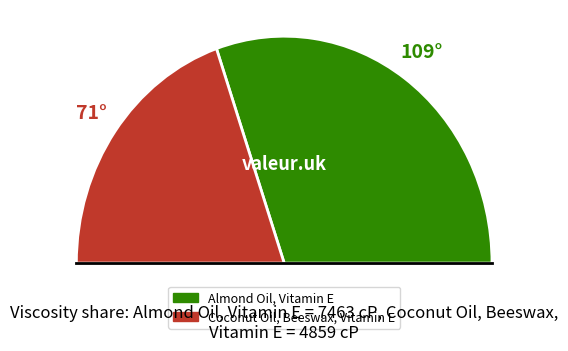

To the nearest percent, what is the average slice percentage?

50%